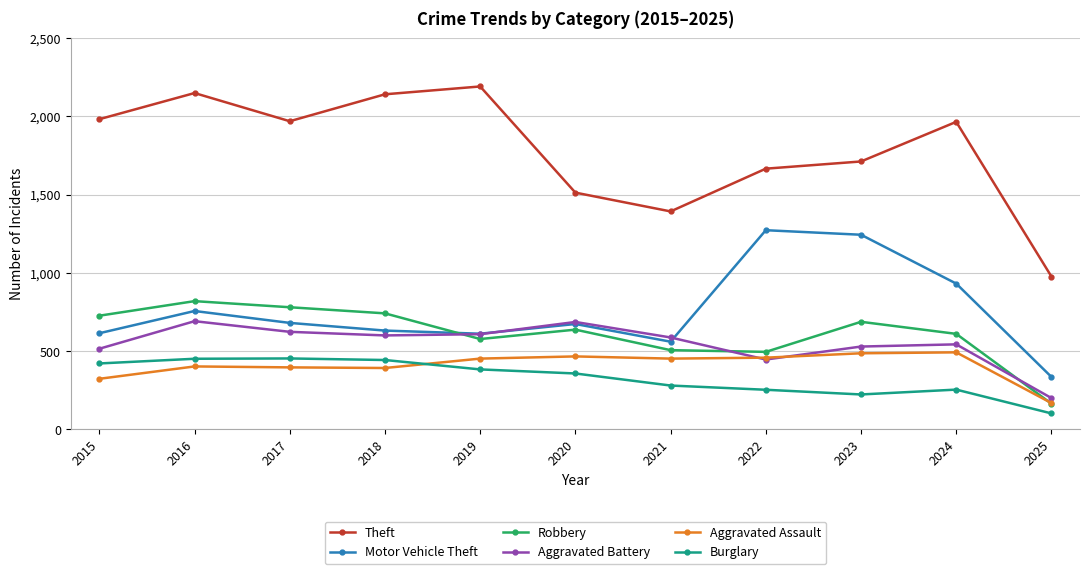

What is the approximate value of Theft at 2017, to the nearest 10?

1970